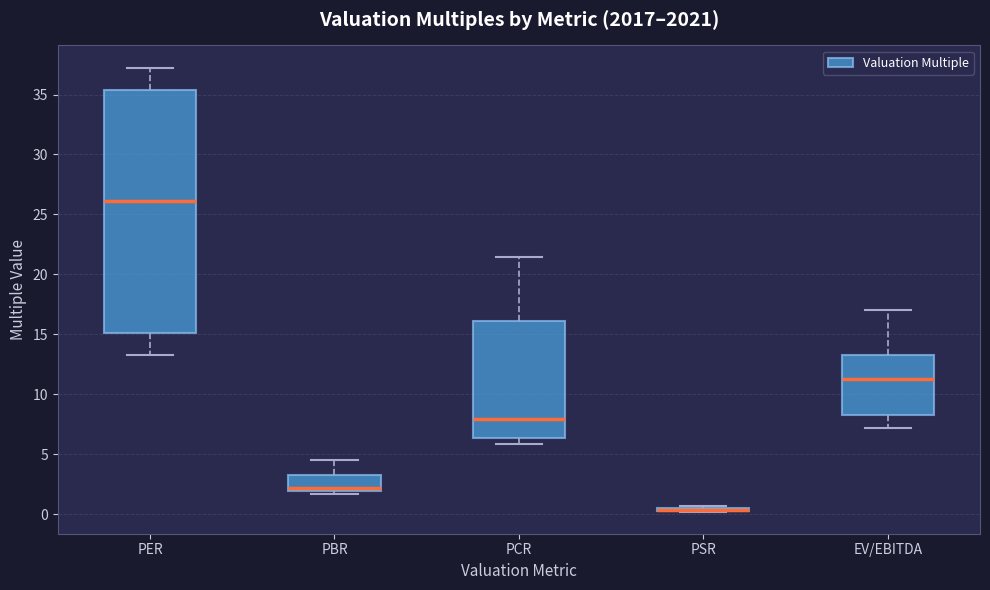

Where is the lower edge of the box for PCR on the y-axis? The values are not printed on the chart, so give them approximately, as read against the axis.

6.5